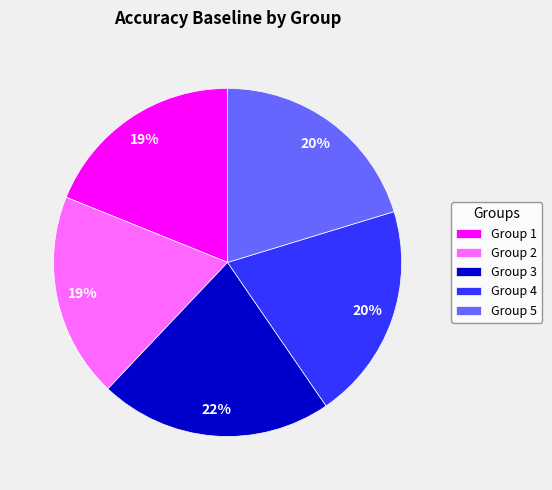

Count the number of slices in the pie.

5